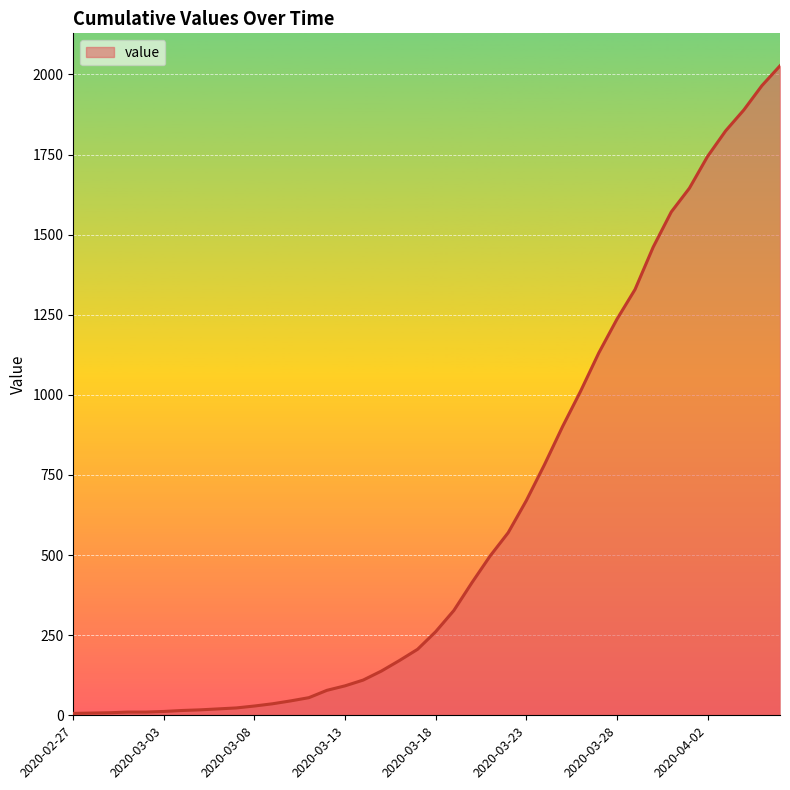

What is the maximum value shown in the chart?

2027